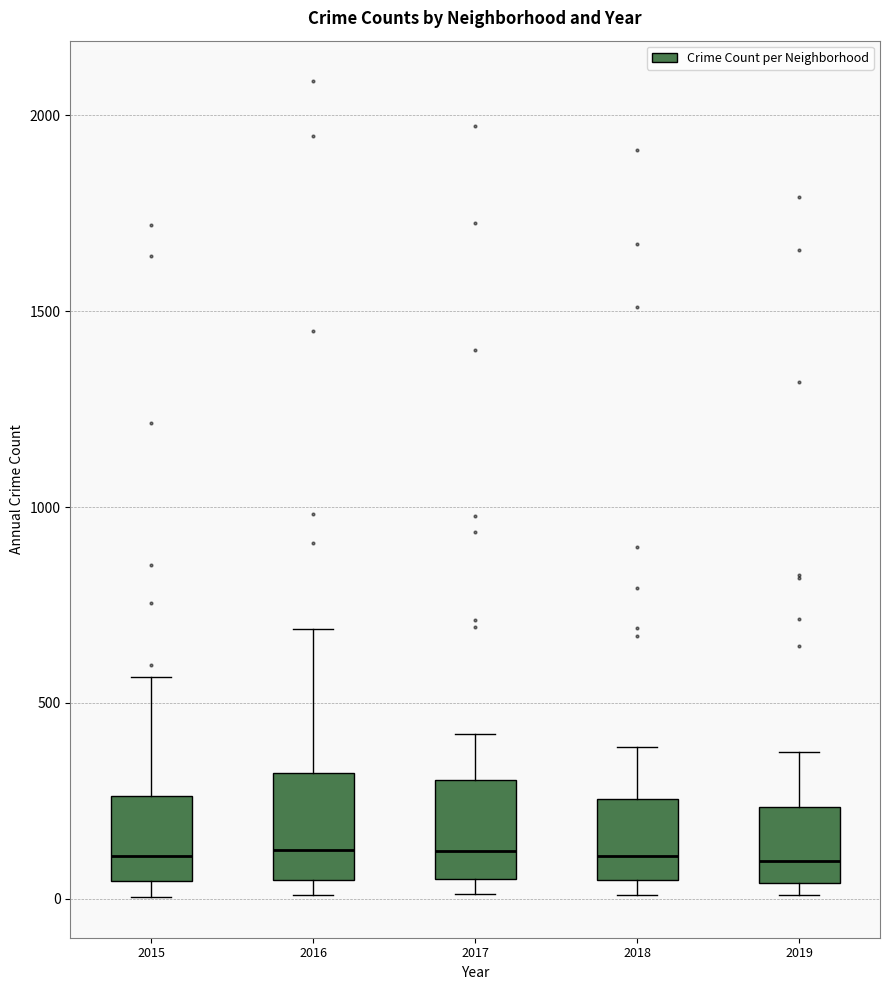

Reading left to right, read every box against the y-axis: the position of its median line, the range the box covers, and the ends of its whiskers. The values are not printed on the chart, so give them approximately, as read against the axis.

2015: median 100, box 50 to 250, whiskers 0 to 550
2016: median 150, box 50 to 300, whiskers 0 to 700
2017: median 100, box 50 to 300, whiskers 0 to 400
2018: median 100, box 50 to 250, whiskers 0 to 400
2019: median 100, box 50 to 250, whiskers 0 to 400